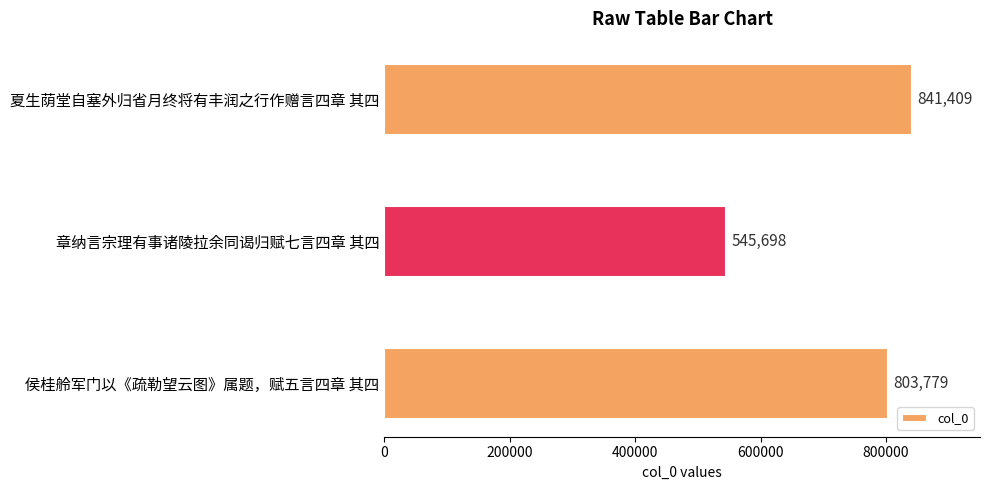

Reading bottom to top, list all the values displayed in this chart.

侯桂舲军门以《疏勒望云图》属题，赋五言四章 其四=803779	章纳言宗理有事诸陵拉余同谒归赋七言四章 其四=545698	夏生荫堂自塞外归省月终将有丰润之行作赠言四章 其四=841409